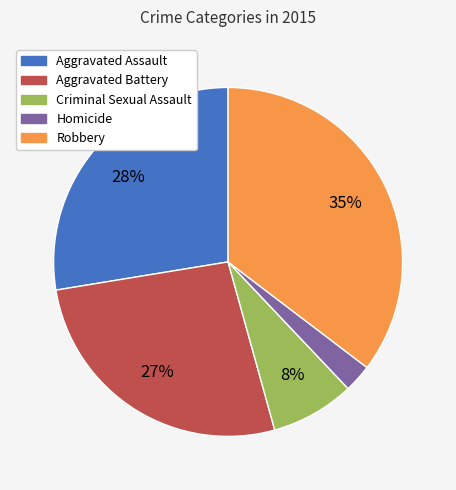

How many segments does this pie chart have?

5